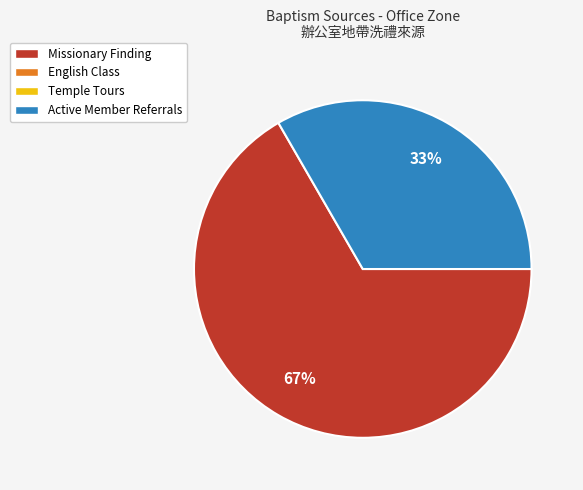

To the nearest percent, what is the average slice percentage?

50%